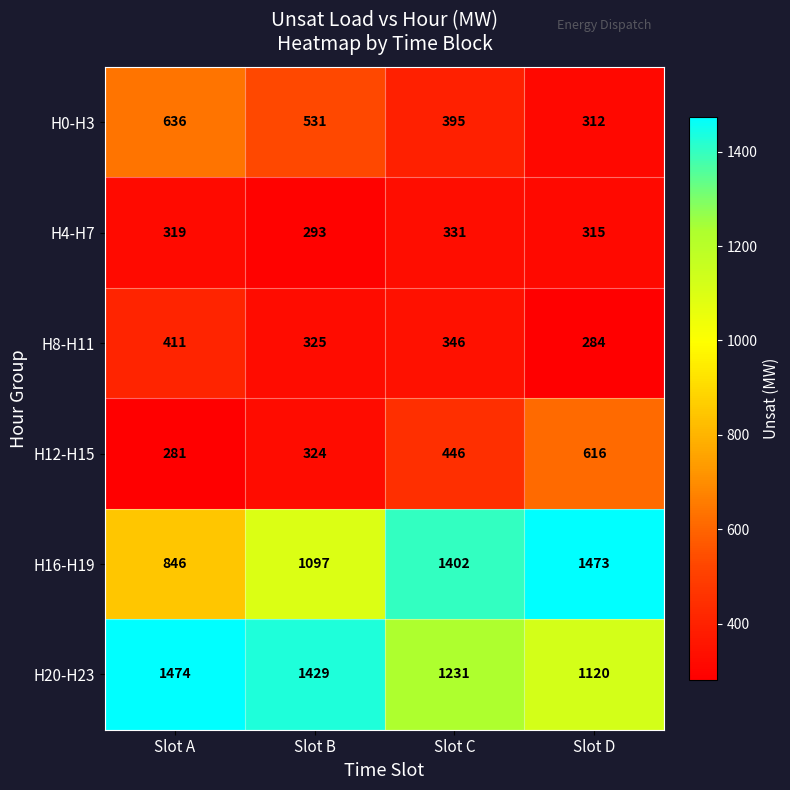

List the series in order of their peak value, highest first.

H20-H23, H16-H19, H0-H3, H12-H15, H8-H11, H4-H7